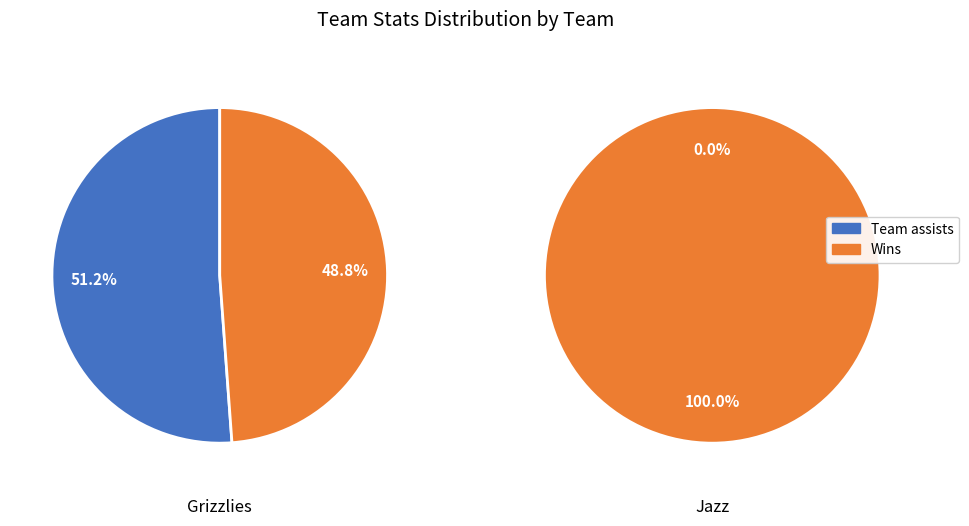

To the nearest percent, what is the difference between the visiting team and Home team  slice percentages?

100%